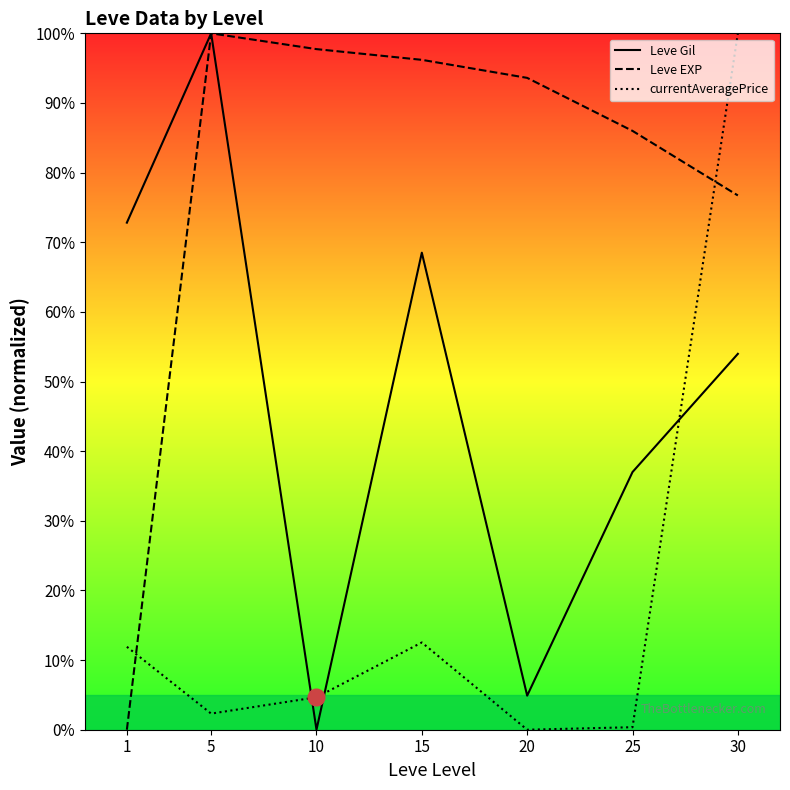

What are all the series names shown in the legend?

Leve Gil, Leve EXP, currentAveragePrice